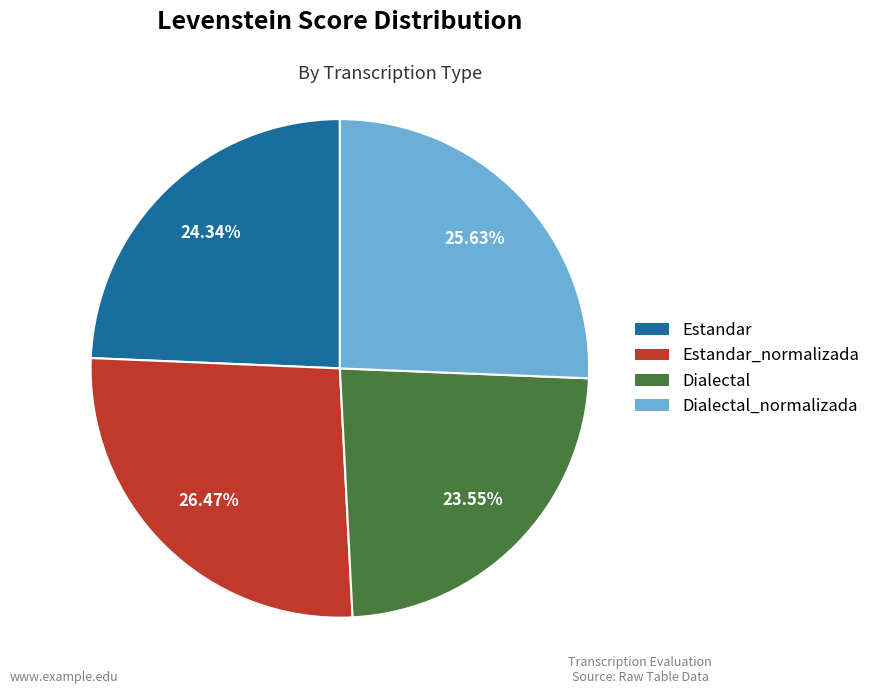

Is there a majority slice in this chart?

No